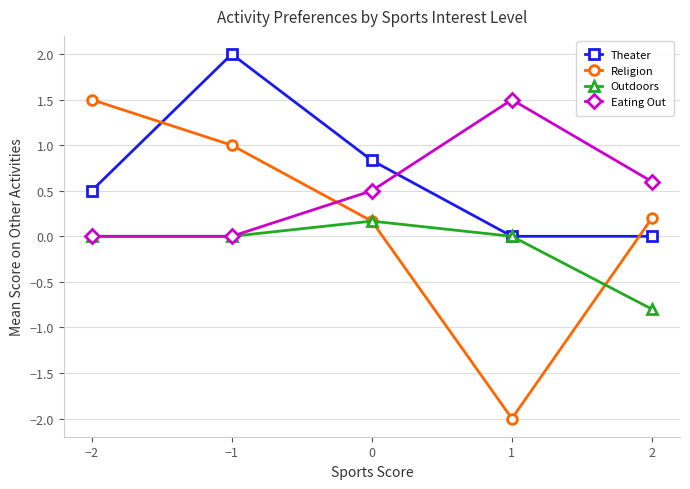

Rank the series by their average value, from lowest to highest.

Outdoors, Religion, Eating Out, Theater